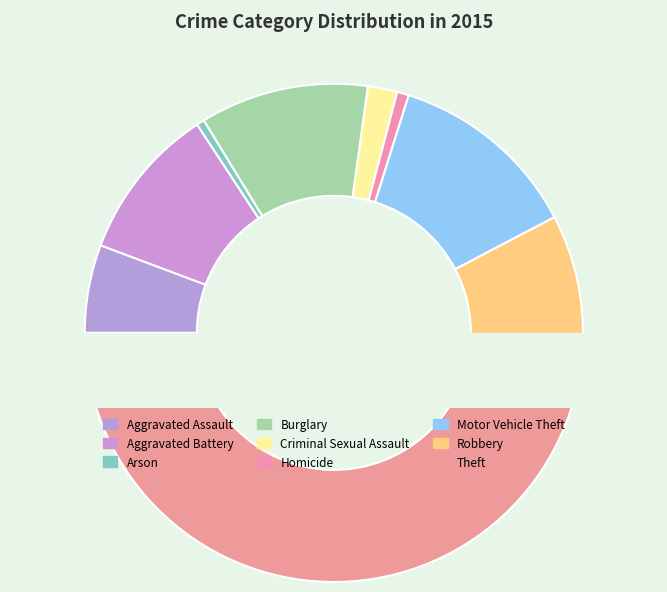

What is the total percentage of Theft and Aggravated Battery?

59.2%